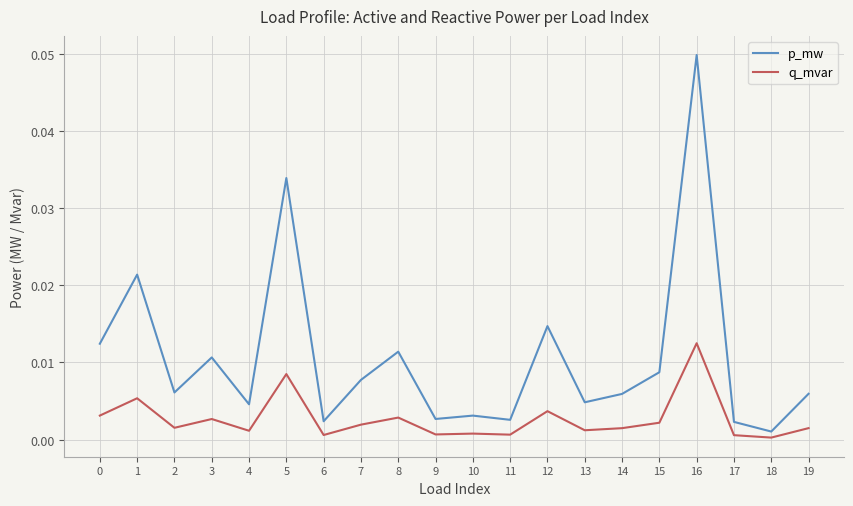

List the series in order of their overall mean, lowest first.

q_mvar, p_mw